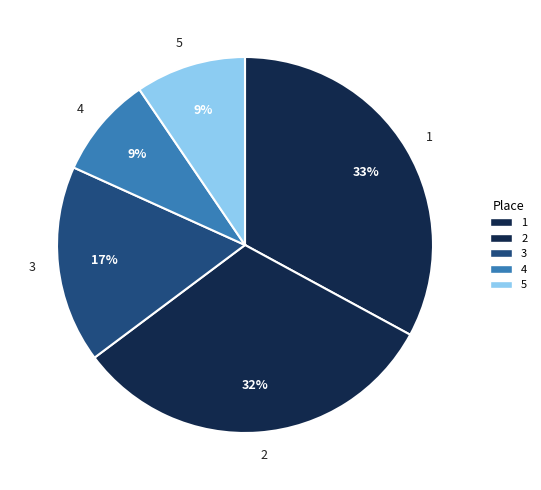

The 3 slice represents 17% of the pie. True or false?

True